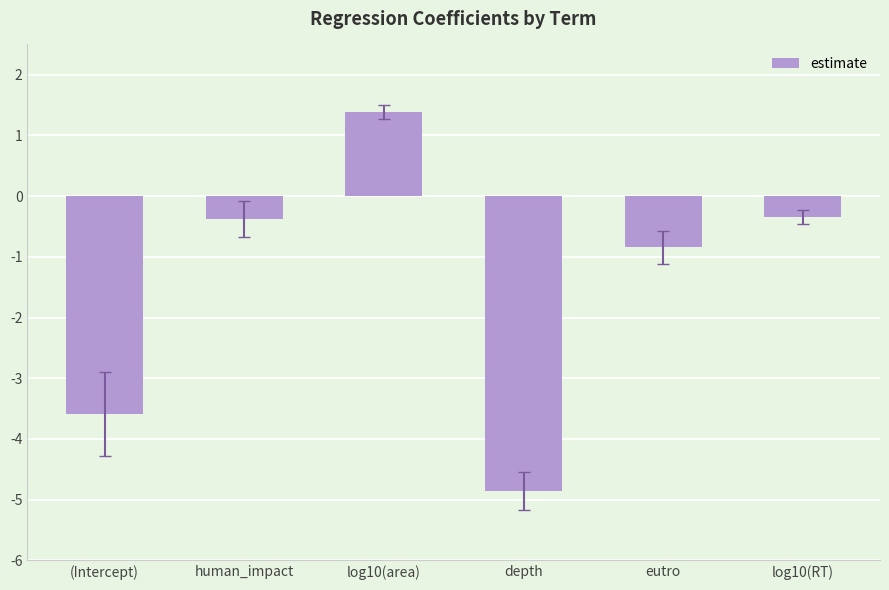

True or false: the data shows -0.3 at log10(RT).

True